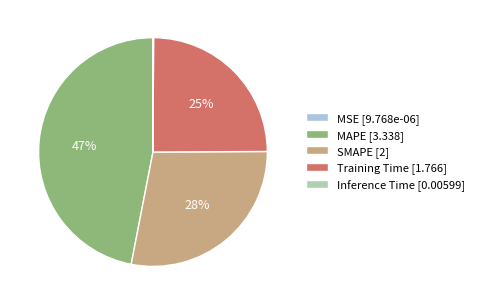

Is it true that MAPE [3.338] is 52% of the pie?

False